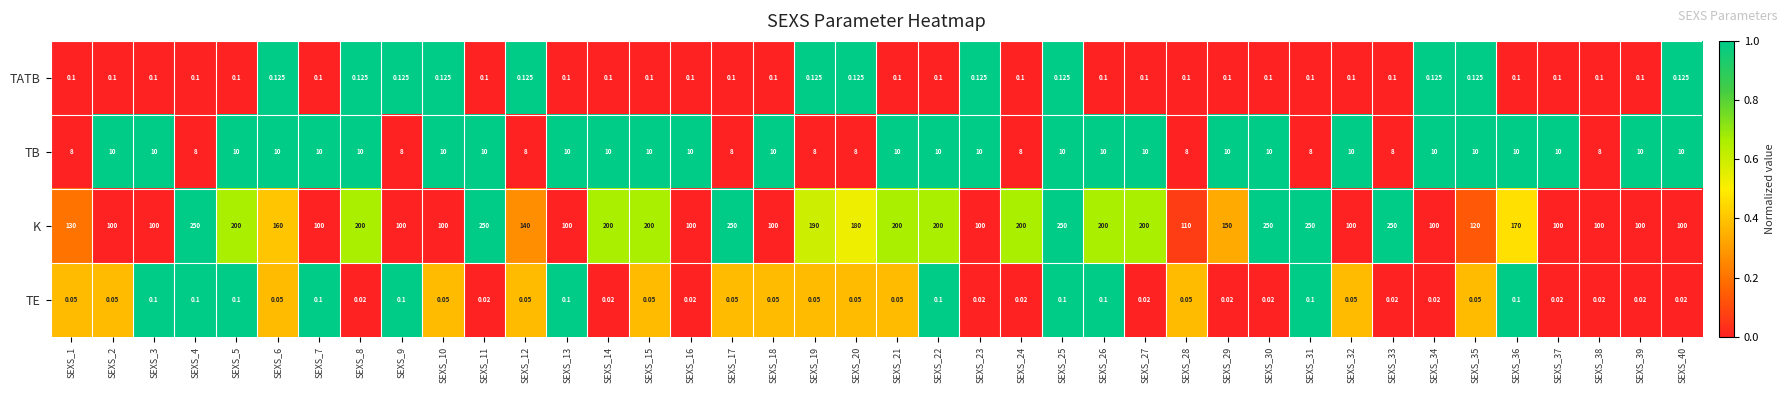

Rank the series by their maximum value, from highest to lowest.

K, TB, TATB, TE